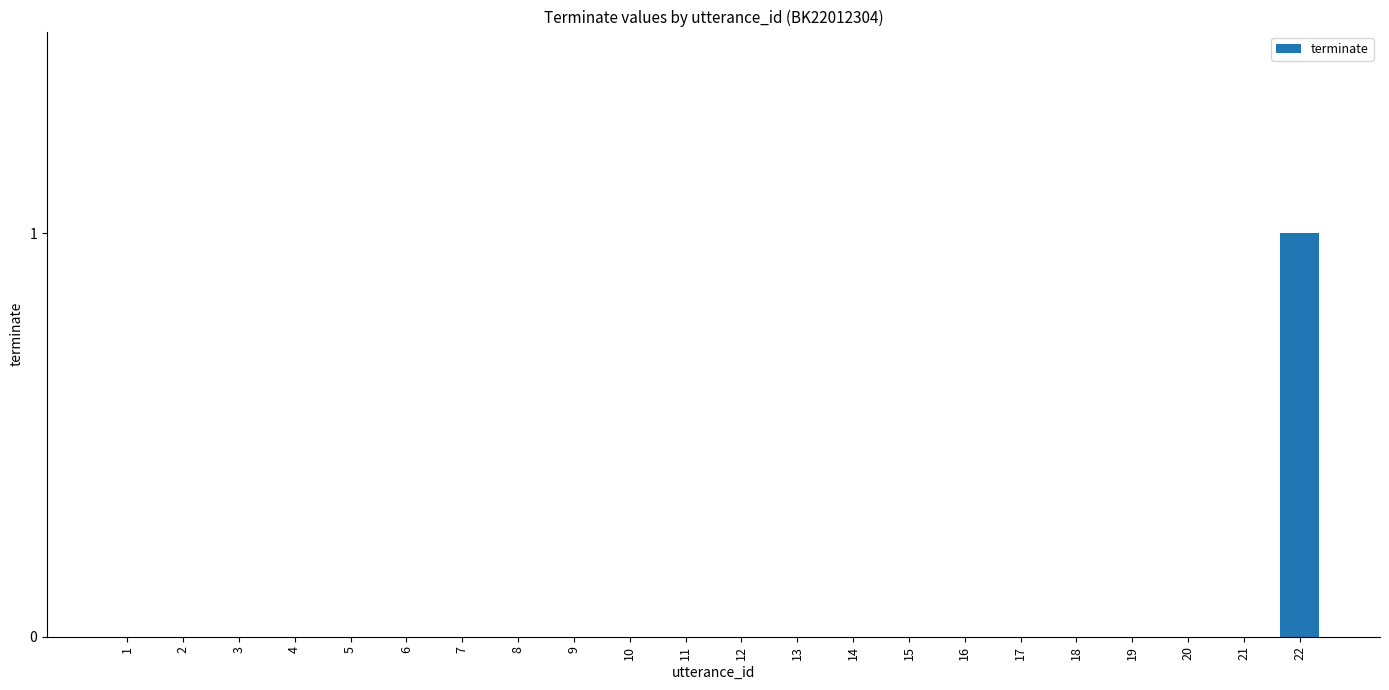

Which category has the highest value across all series?

22